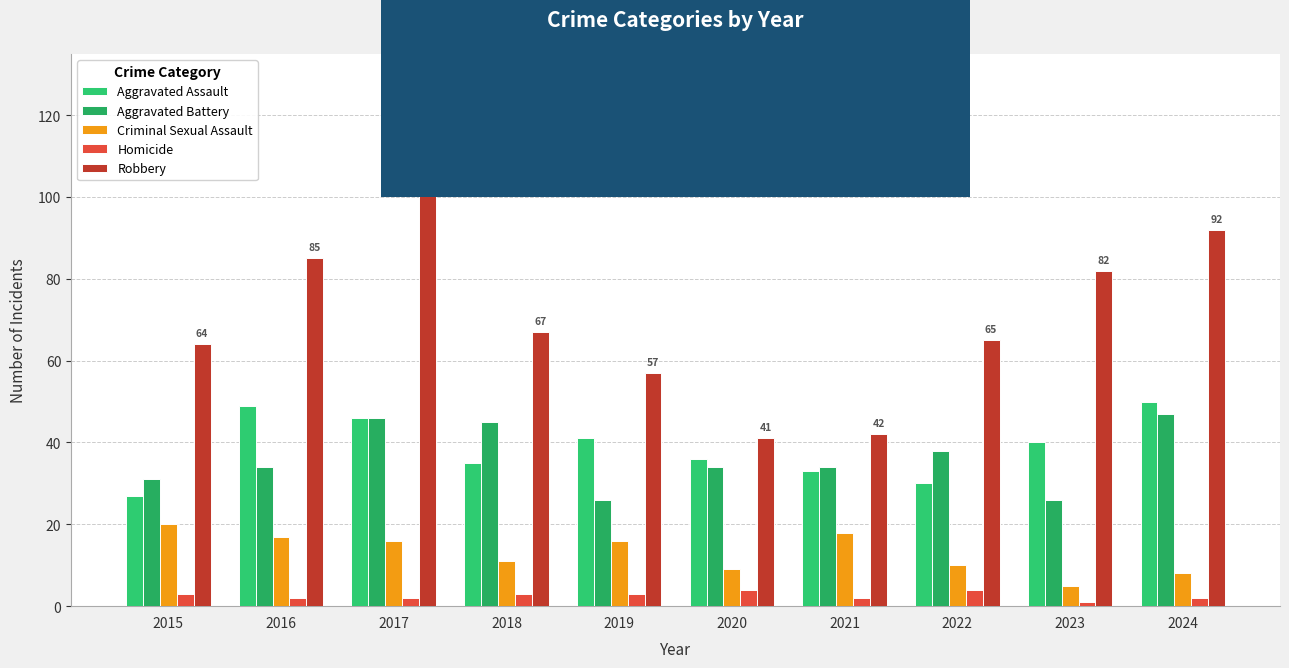

Count the number of categories in the chart.

10